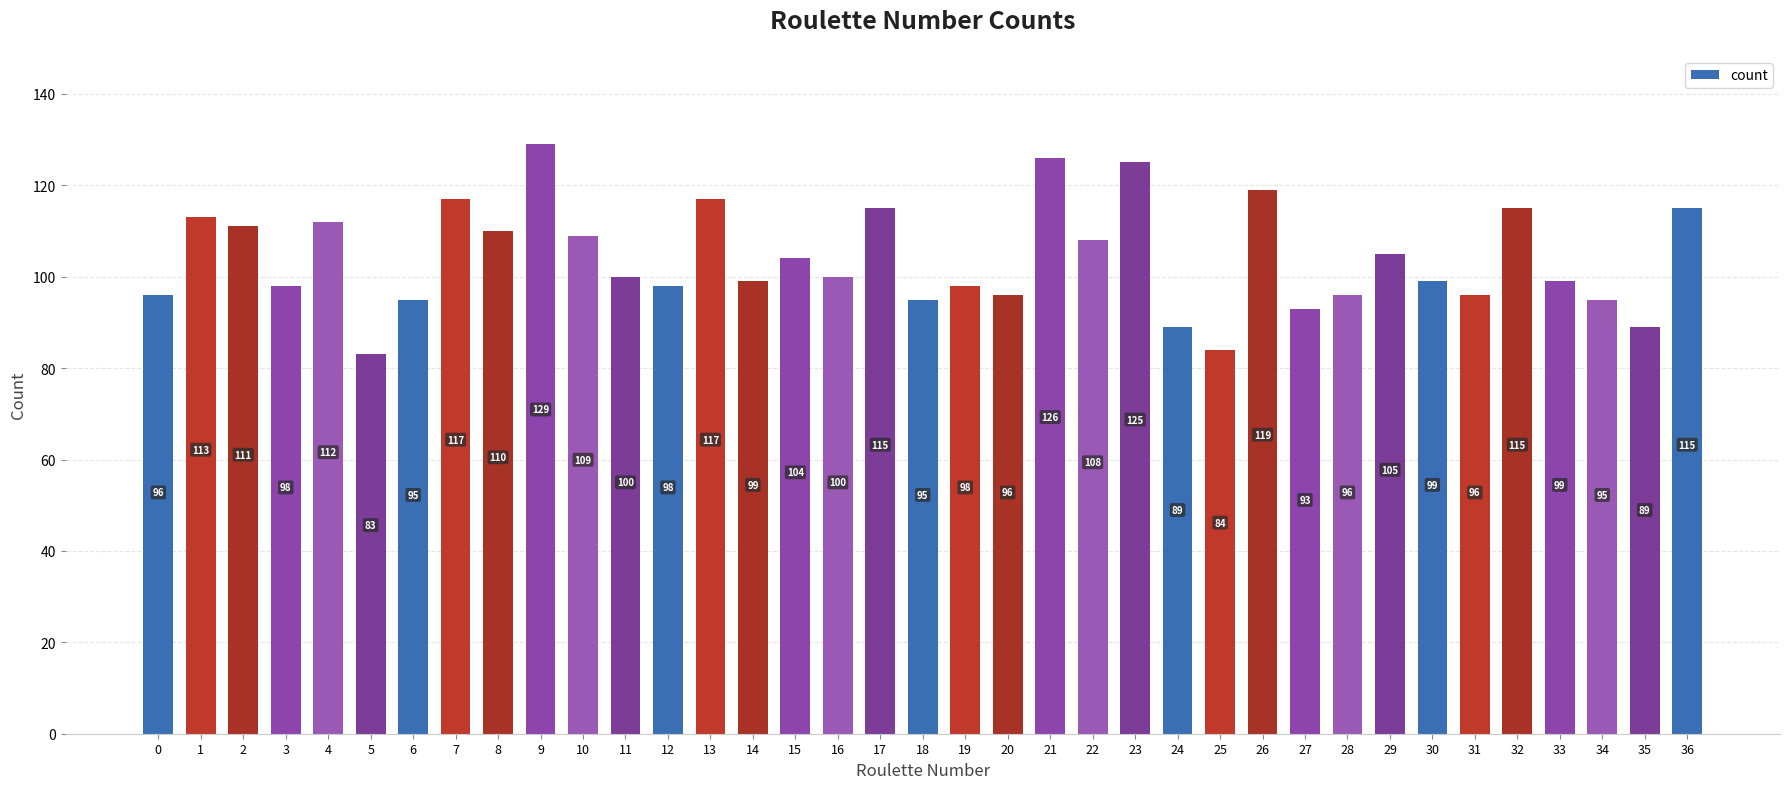

What is the value of the 4th bar from the left?

98